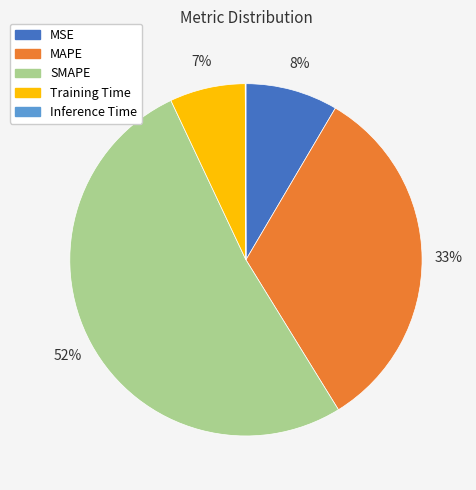

Which category has the biggest portion of the pie?

SMAPE